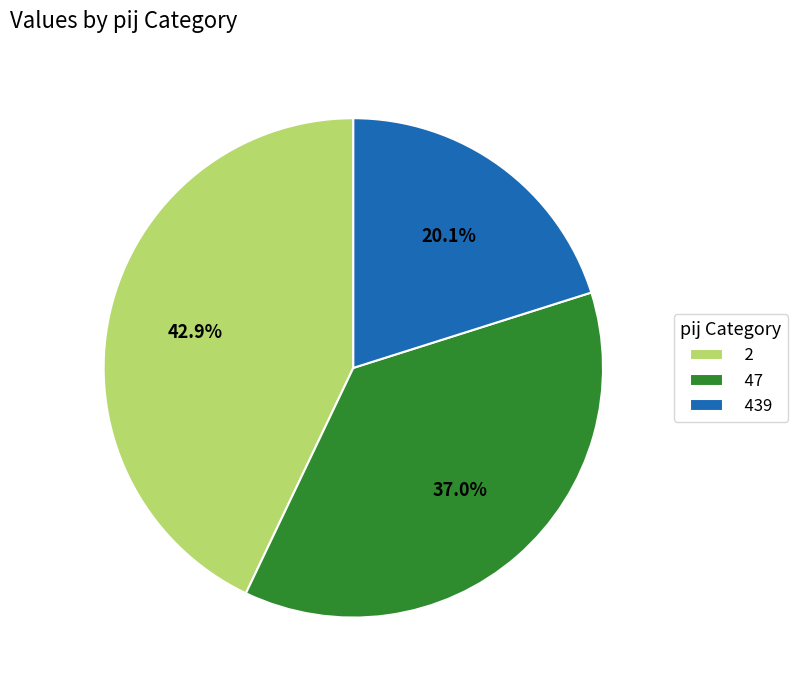

What is the ratio of the value at 439 to the value at 2?

0.5